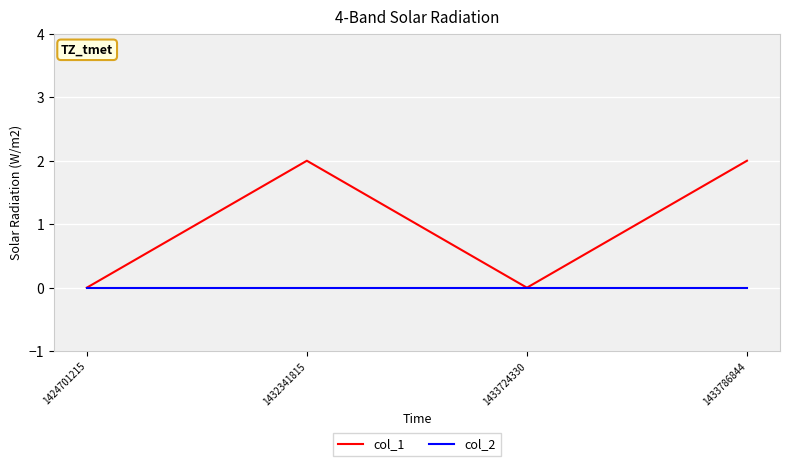

Count the number of data series in this chart.

2